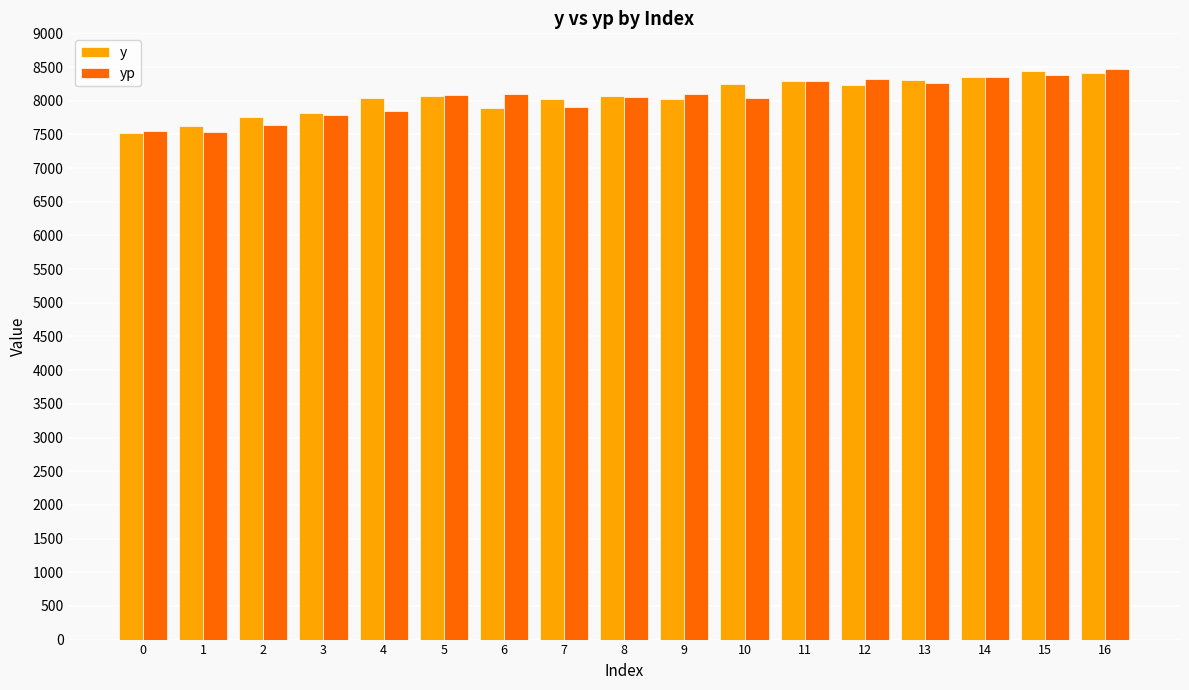

What is the greatest value displayed?

8475.5